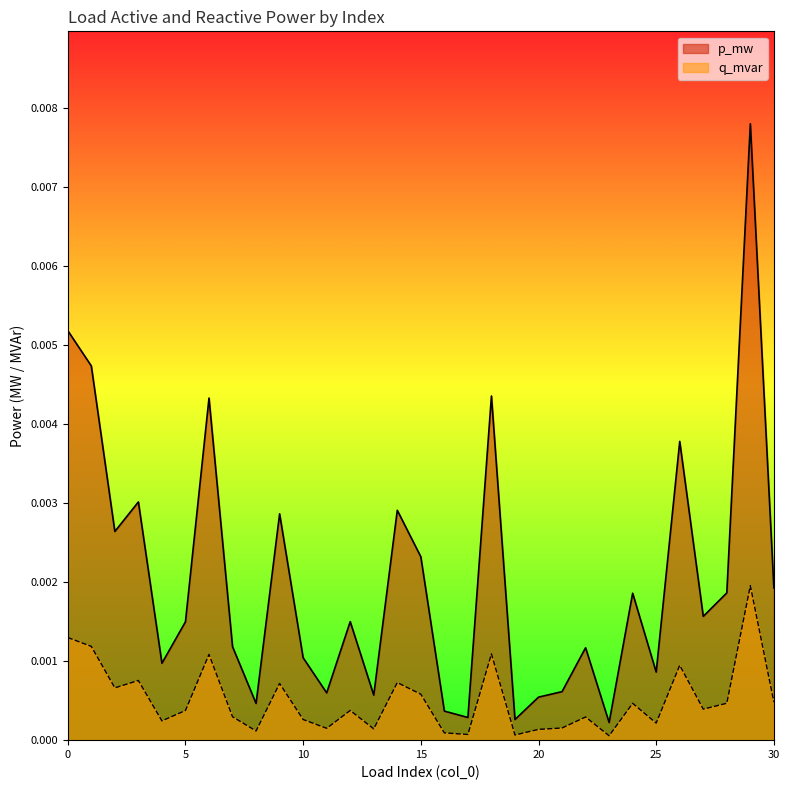

List the series in order of their overall mean, lowest first.

q_mvar, p_mw